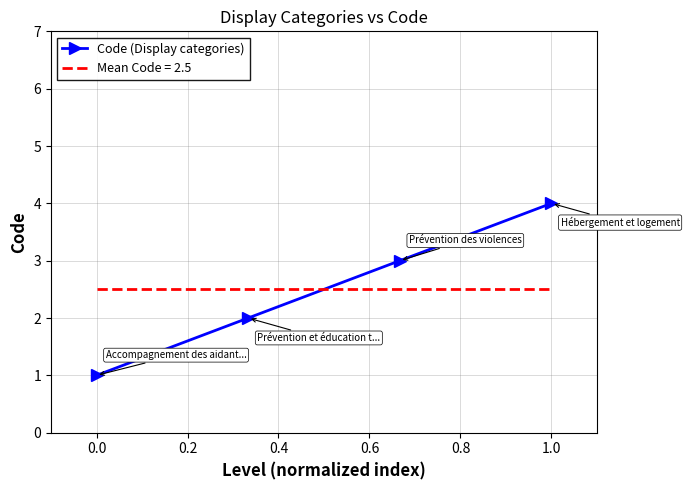

What is the maximum value shown in the chart?

4